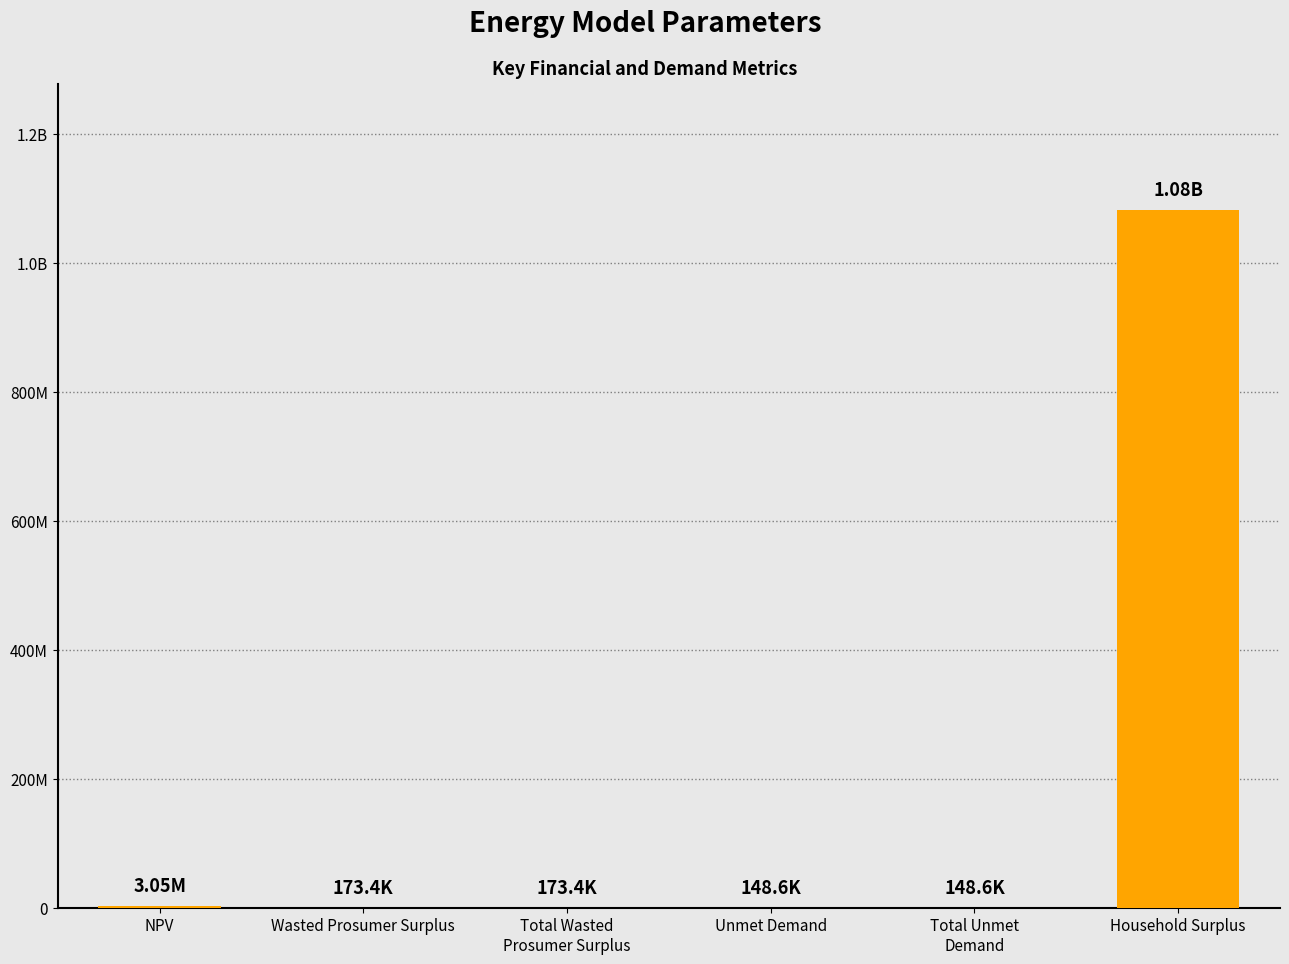

Rank the categories by value from highest to lowest.

Household Surplus, NPV, Wasted Prosumer Surplus, Total Wasted
Prosumer Surplus, Unmet Demand, Total Unmet
Demand